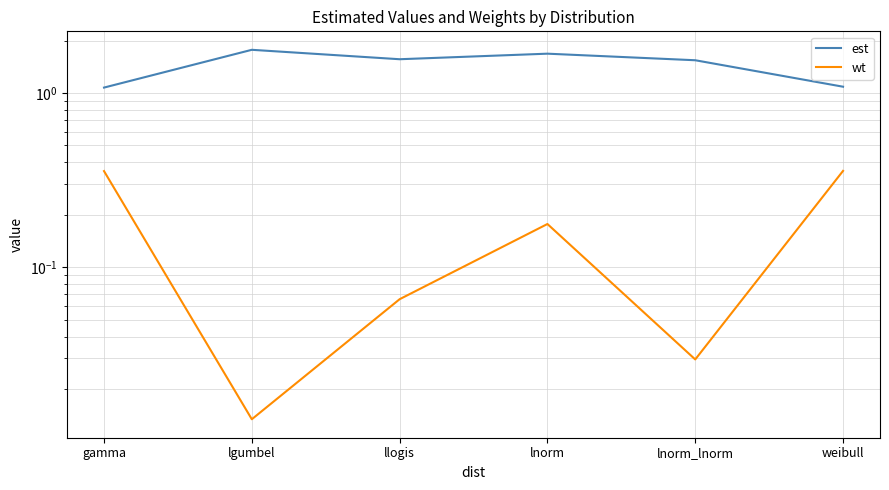

Which series has the largest total across all categories?

est